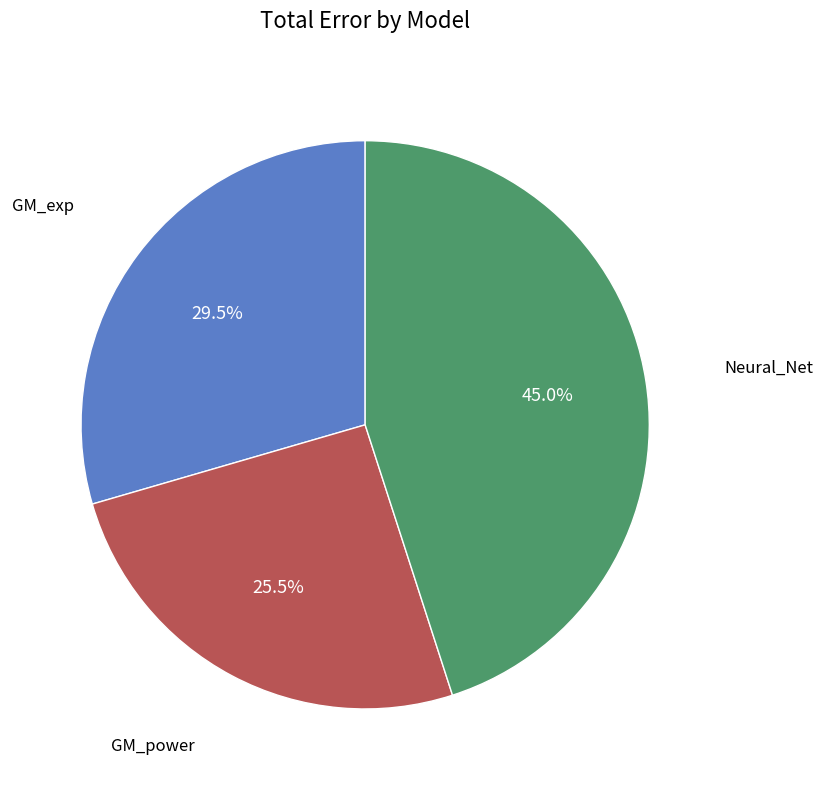

Is there a majority slice in this chart?

No